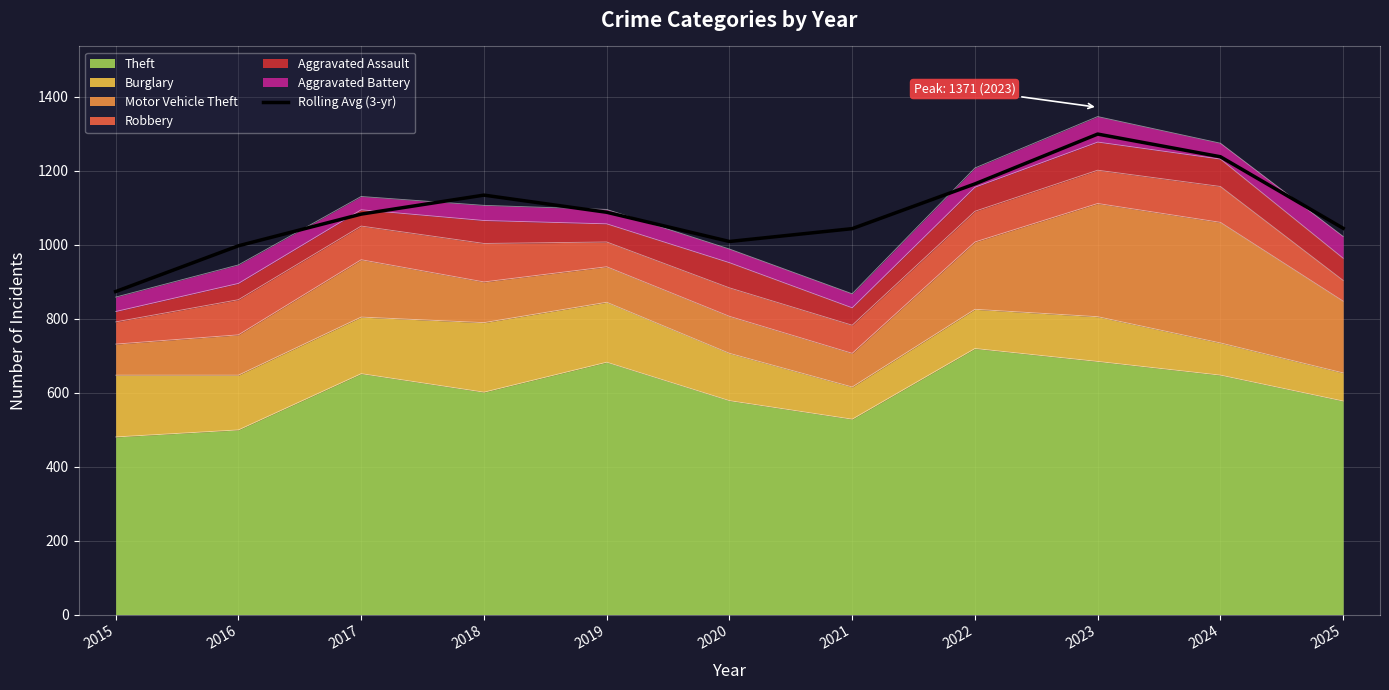

Between 2020 and 2022, which is larger?

2022